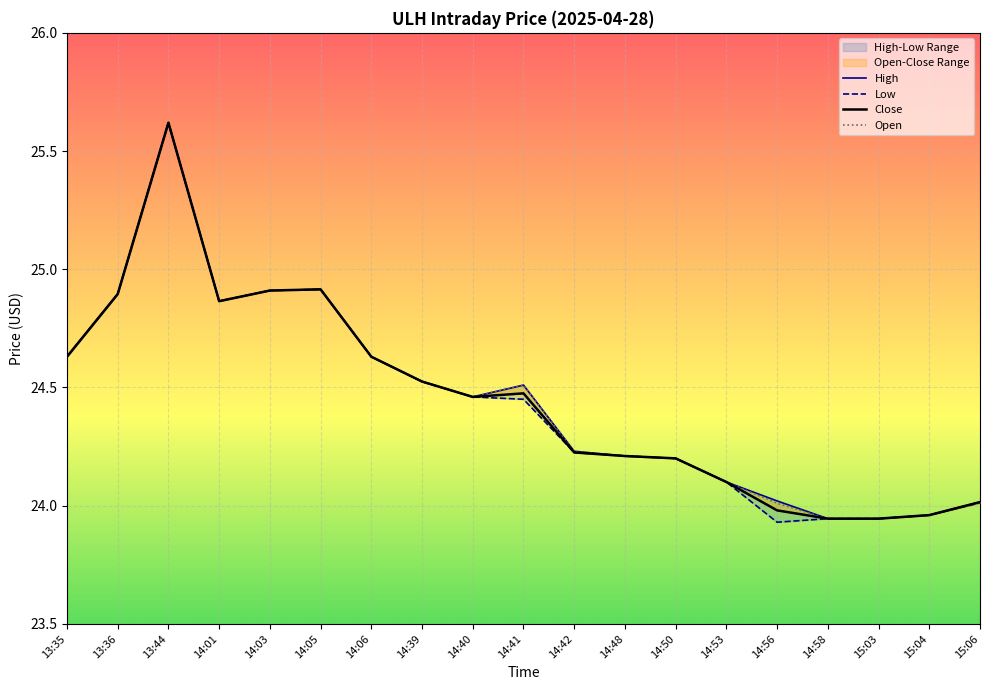

What is the smallest value displayed?

23.9